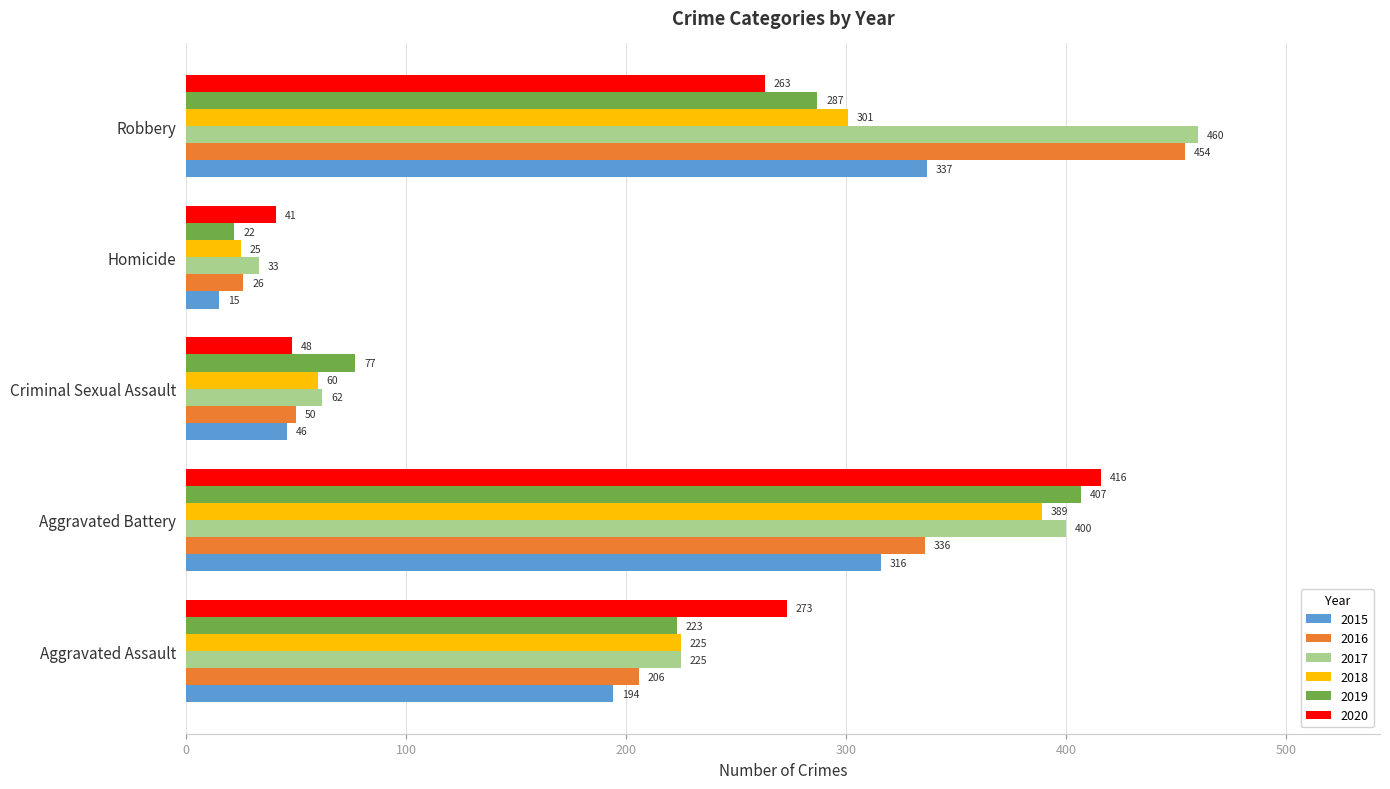

What are all the series names shown in the legend?

2015, 2016, 2017, 2018, 2019, 2020